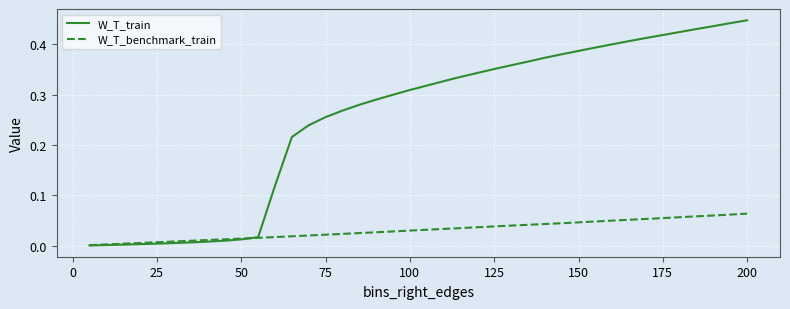

Which series has the largest total across all categories?

W_T_train